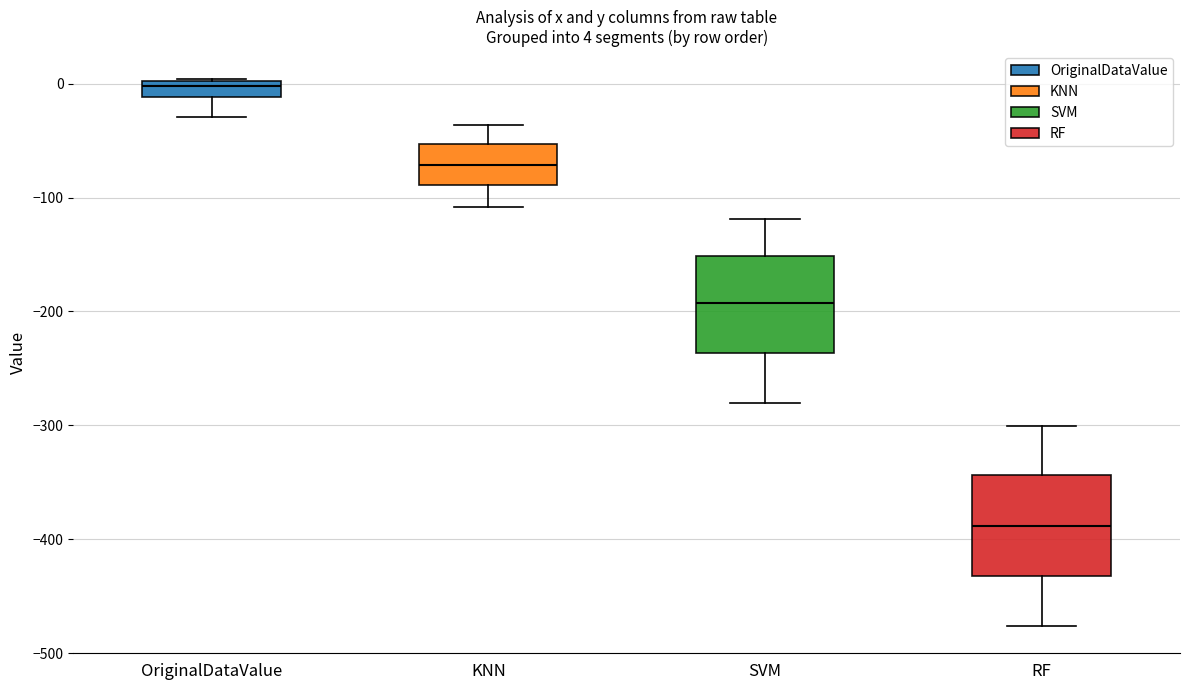

Which box's median line is the lowest?

RF